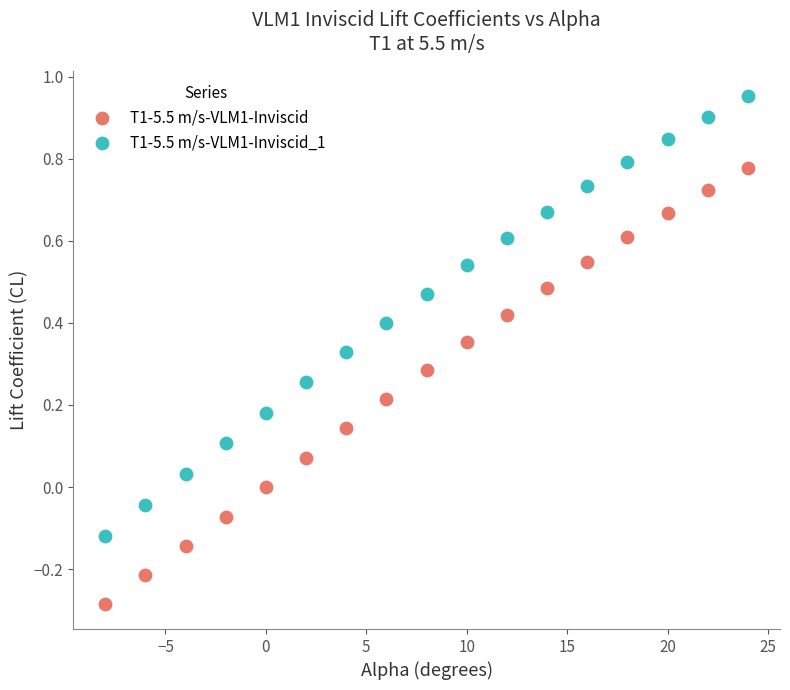

Which series contains the highest Y value?

T1-5.5 m/s-VLM1-Inviscid_1